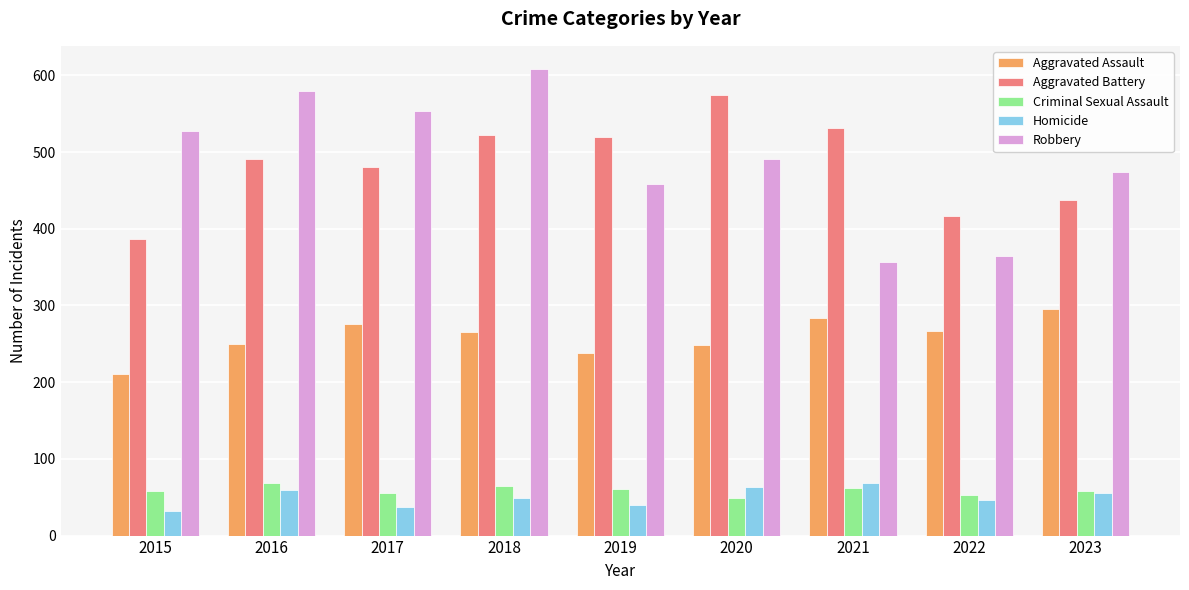

What is the minimum value shown in the chart?

32